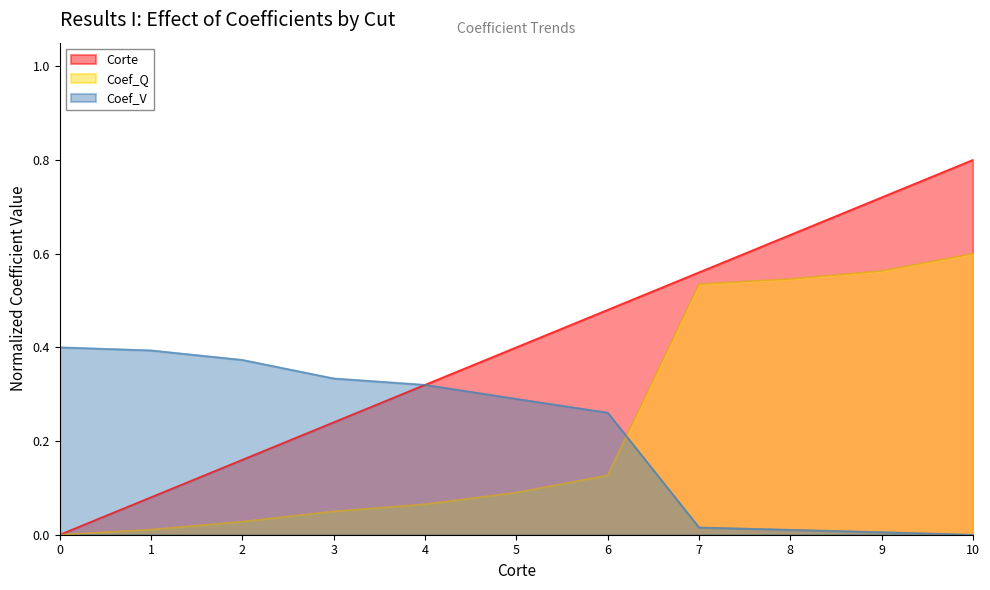

What are all the series names shown in the legend?

Corte, Coef_Q, Coef_V